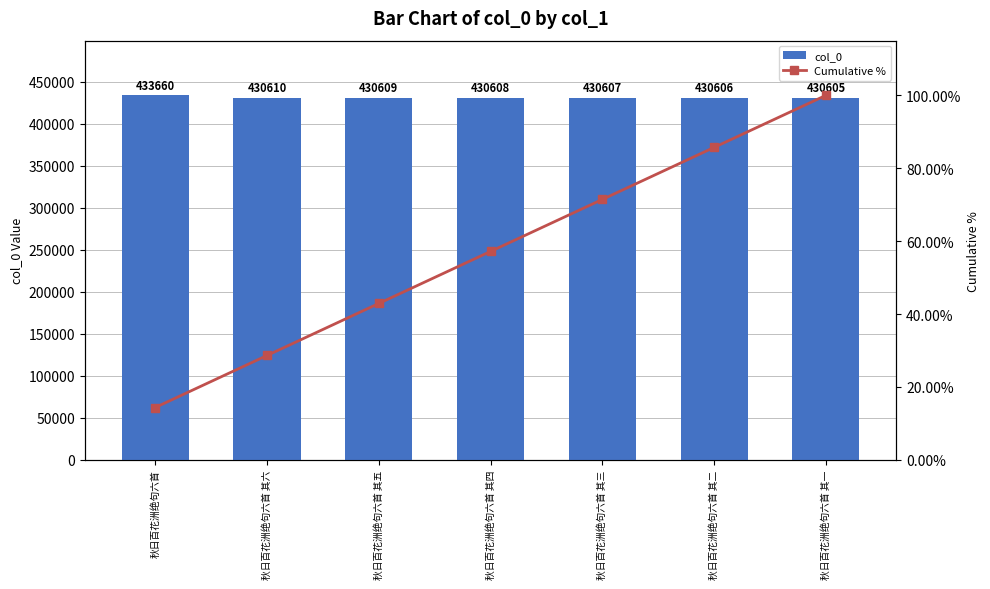

How many data points in col_0 are above 430608?

3